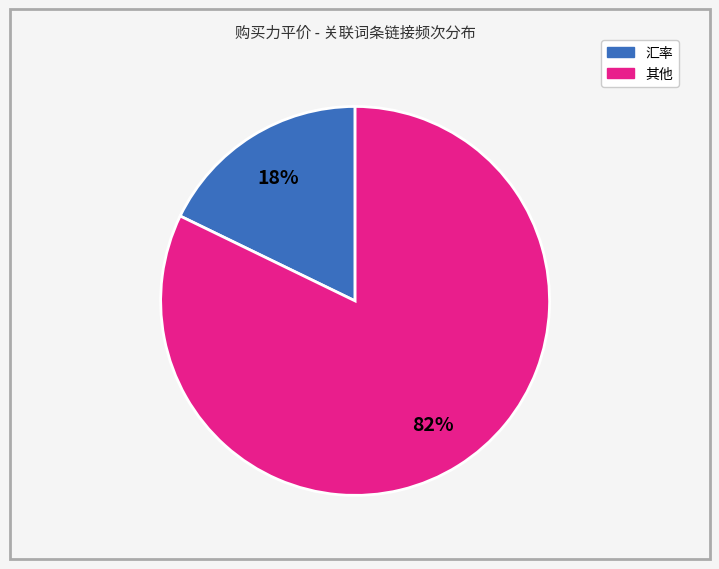

How many segments does this pie chart have?

2